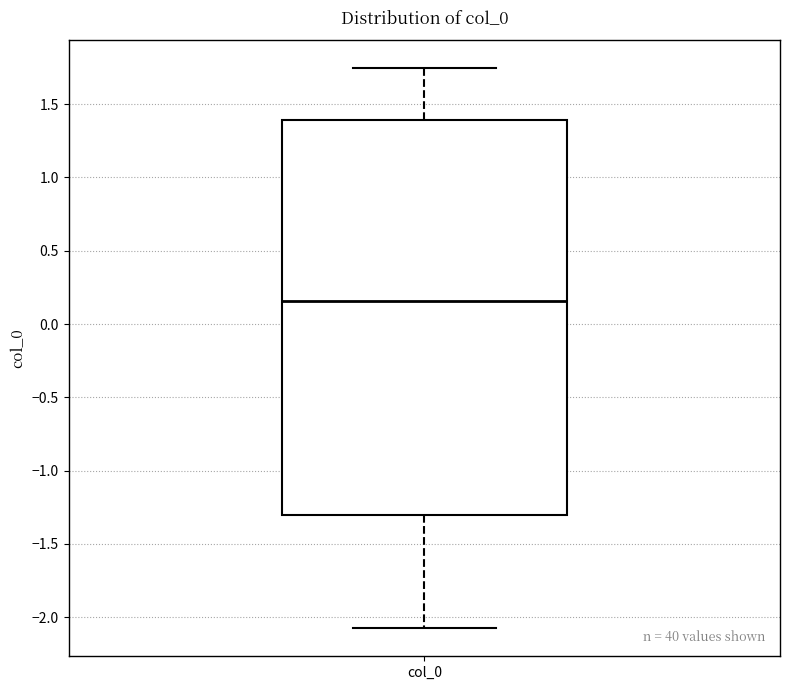

Transcribe this box plot: give where the median line is, the range the box spans, and where the two whiskers end, as read against the y-axis. The values are not printed on the chart, so give them approximately, as read against the axis.

median 0.15, box -1.30 to 1.40, whiskers -2.10 to 1.75